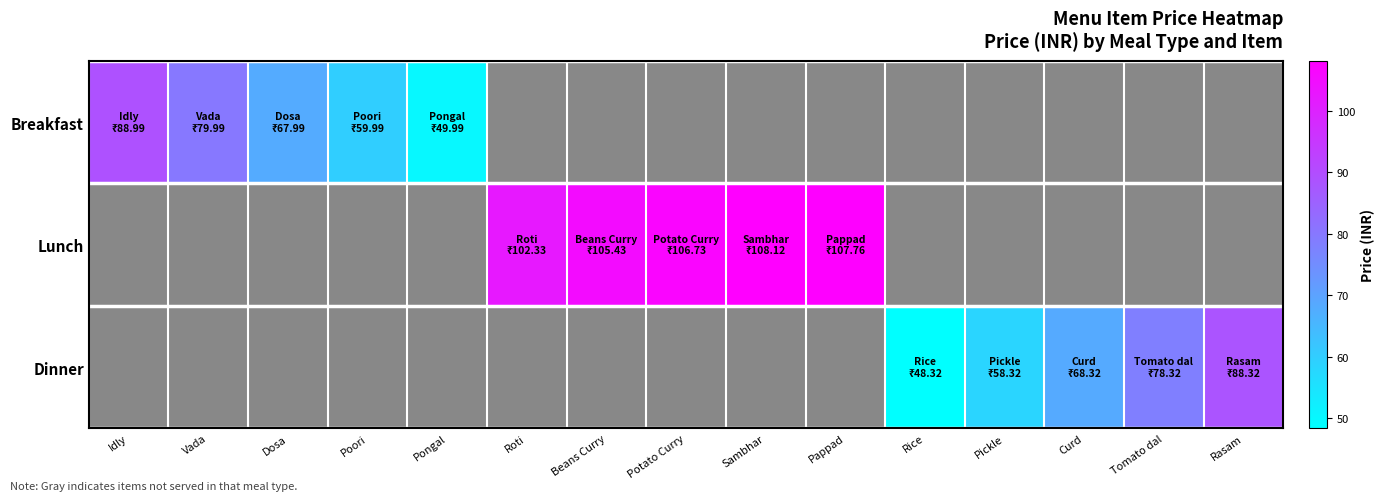

What is the total value across all series at Rice?

48.3